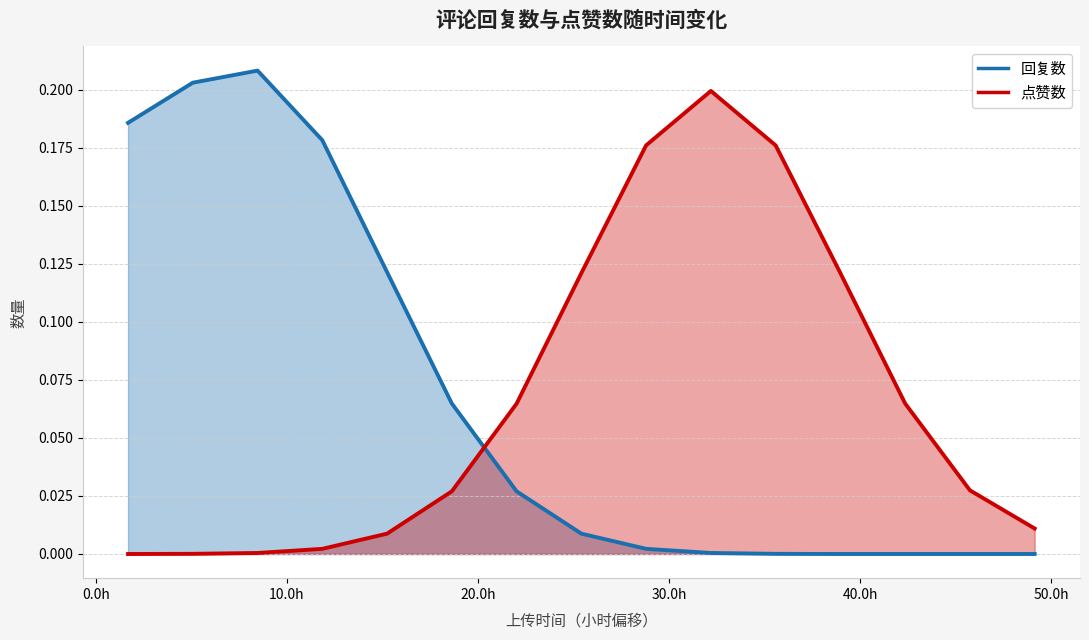

True or false: 回复数 and 点赞数 cross at least once.

True